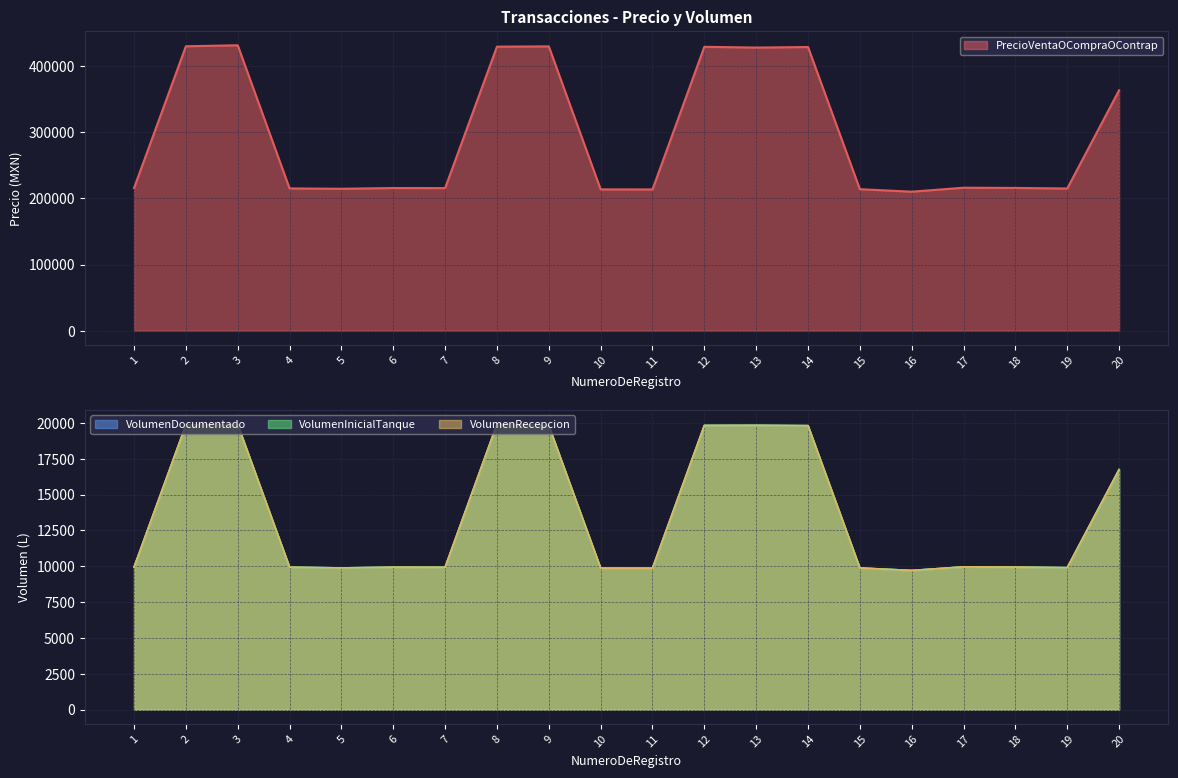

Which label corresponds to the smallest value in the chart?

16